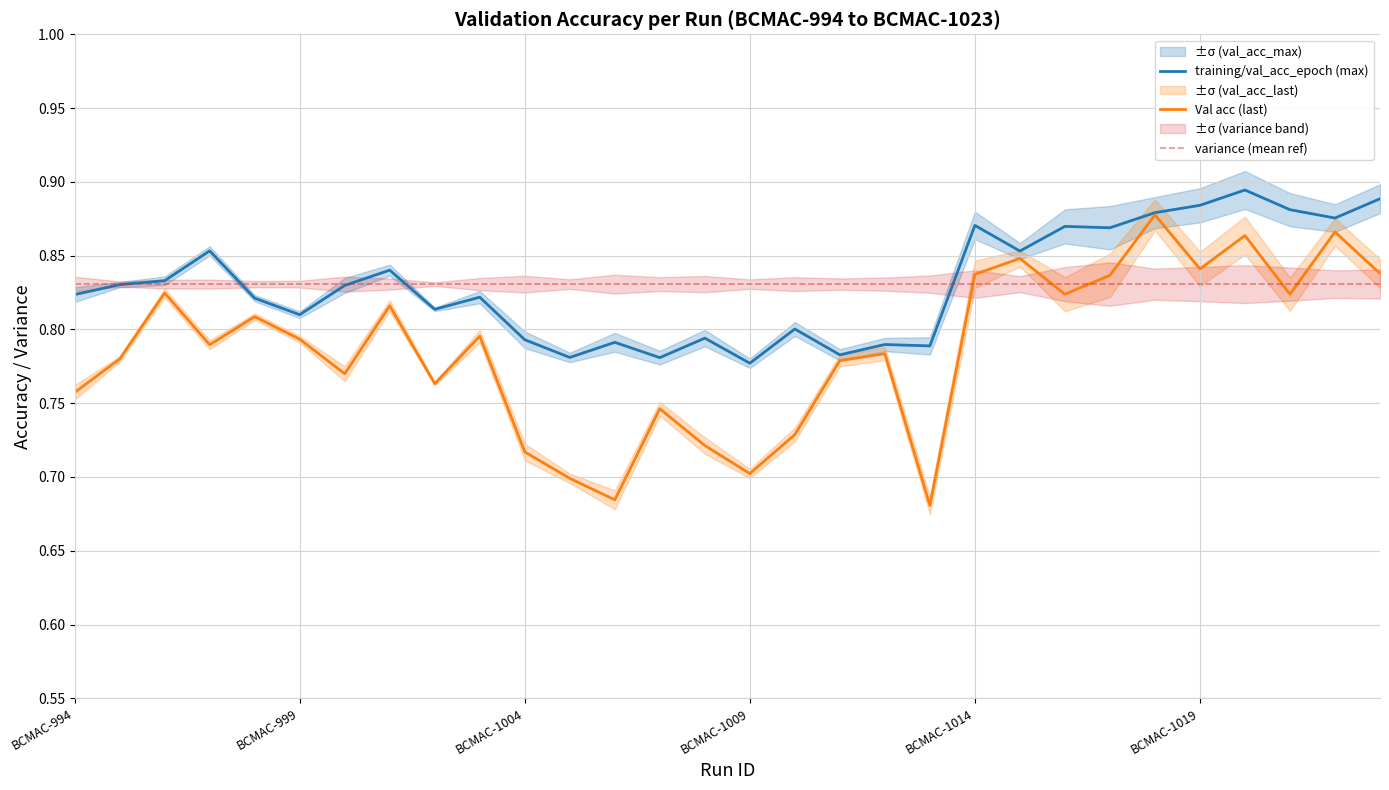

Reading left to right, what are all the values shown in this chart?

training/val_acc_epoch (max): 0.8	0.8	0.8	0.9	0.8	0.8	0.8	0.8	0.8	0.8	0.8	0.8	0.8	0.8	0.8	0.8	0.8	0.8	0.8	0.8	0.9	0.9	0.9	0.9	0.9	0.9	0.9	0.9	0.9	0.9
Val acc (last): 0.8	0.8	0.8	0.8	0.8	0.8	0.8	0.8	0.8	0.8	0.7	0.7	0.7	0.7	0.7	0.7	0.7	0.8	0.8	0.7	0.8	0.8	0.8	0.8	0.9	0.8	0.9	0.8	0.9	0.8
variance (mean ref): 0.8	0.8	0.8	0.8	0.8	0.8	0.8	0.8	0.8	0.8	0.8	0.8	0.8	0.8	0.8	0.8	0.8	0.8	0.8	0.8	0.8	0.8	0.8	0.8	0.8	0.8	0.8	0.8	0.8	0.8